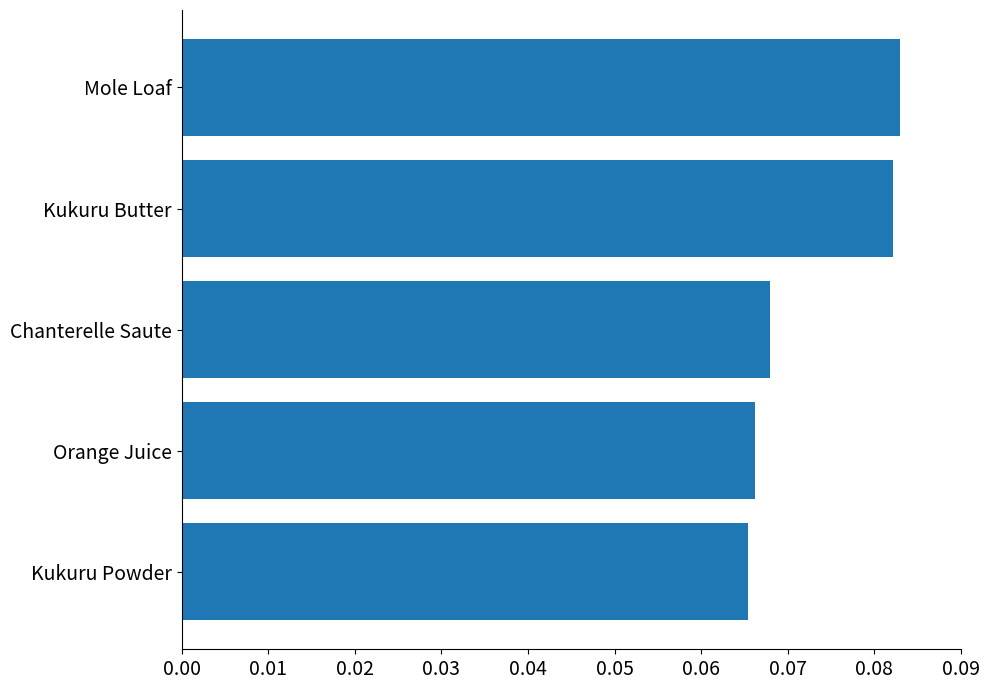

How many values are between 0 and 1?

5